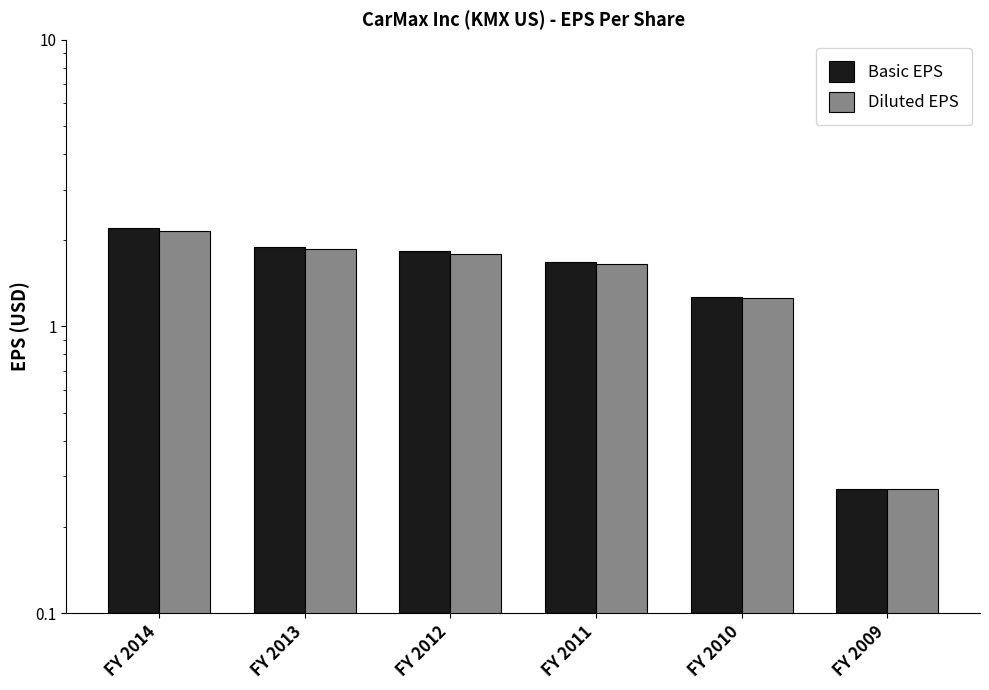

What is the value of the Diluted EPS bar at the 2nd from the left?

1.9